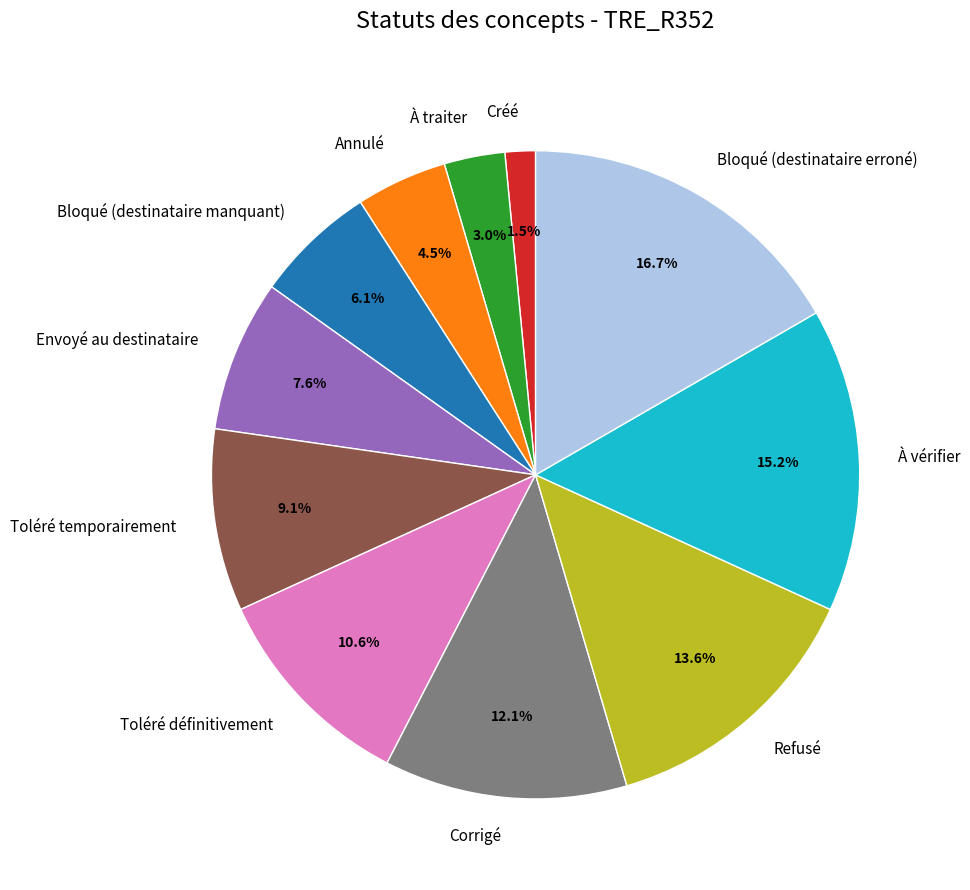

To the nearest percent, what is the combined percentage of Toléré définitivement and Envoyé au destinataire?

18%